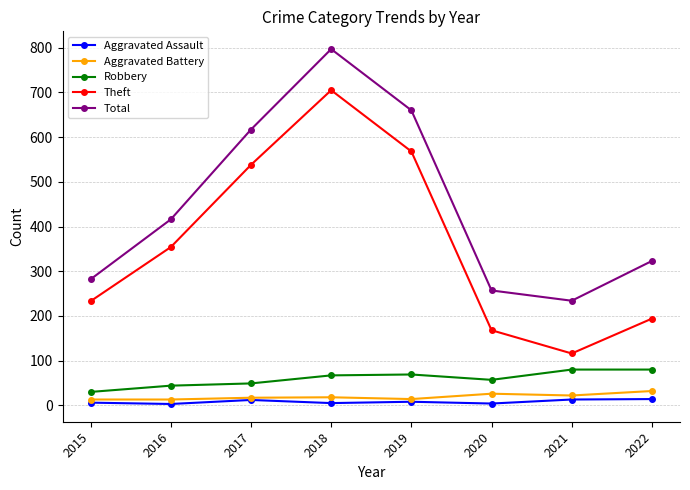

What is the sum of all Aggravated Battery values?

155